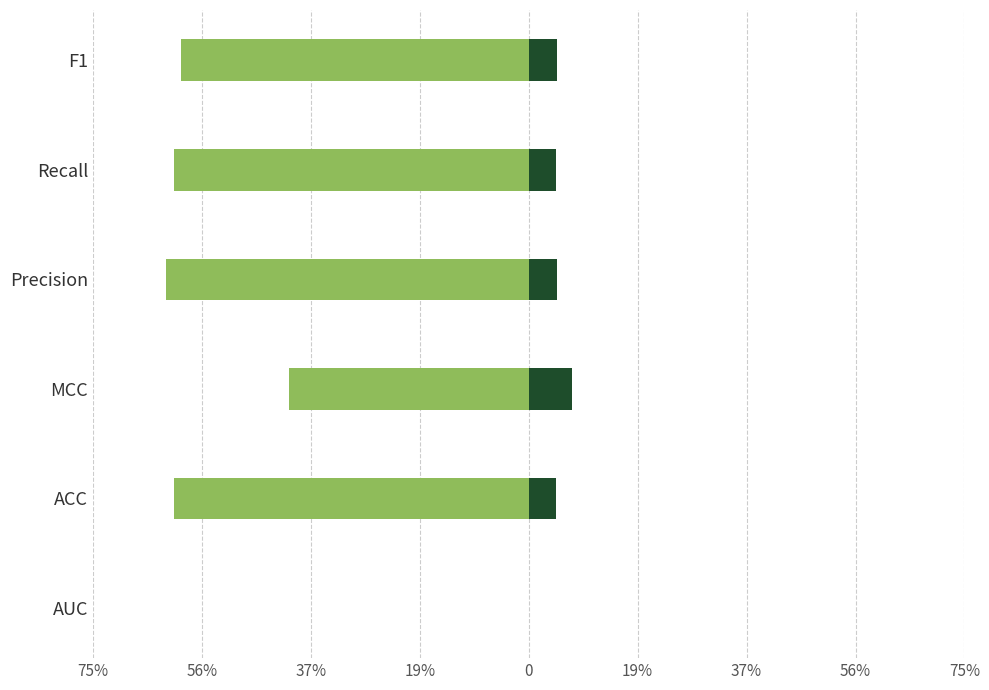

The Group2 series shows 0.0 at ACC. True or false?

True